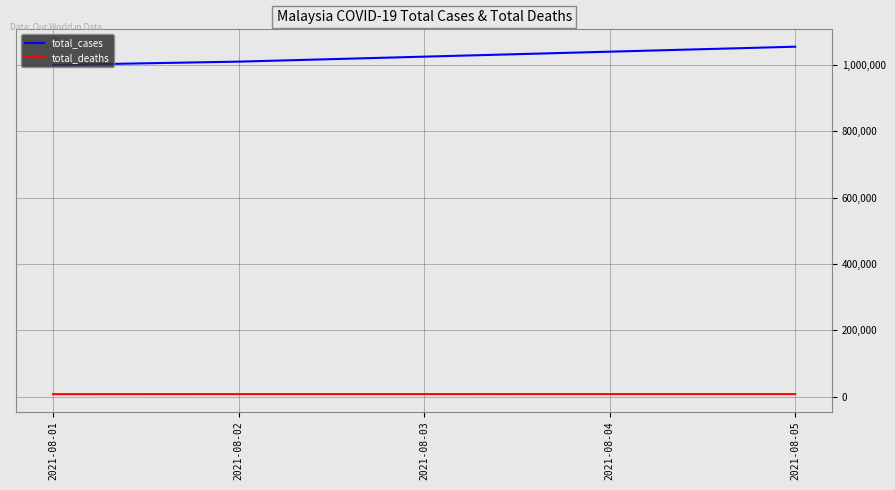

Which series has the largest total across all categories?

total_cases